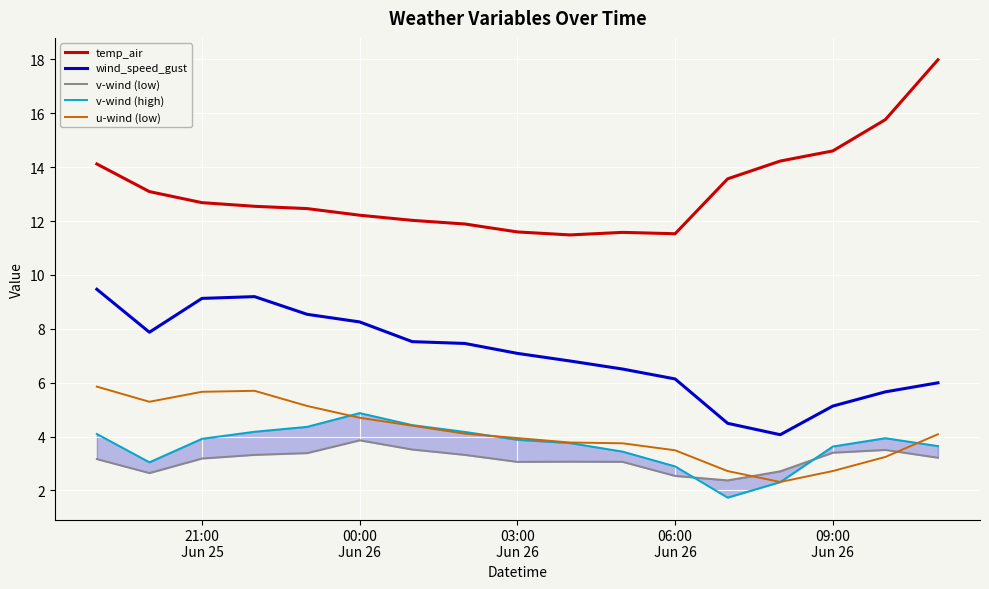

True or false: temp_air and u-wind (low) intersect in this chart.

False